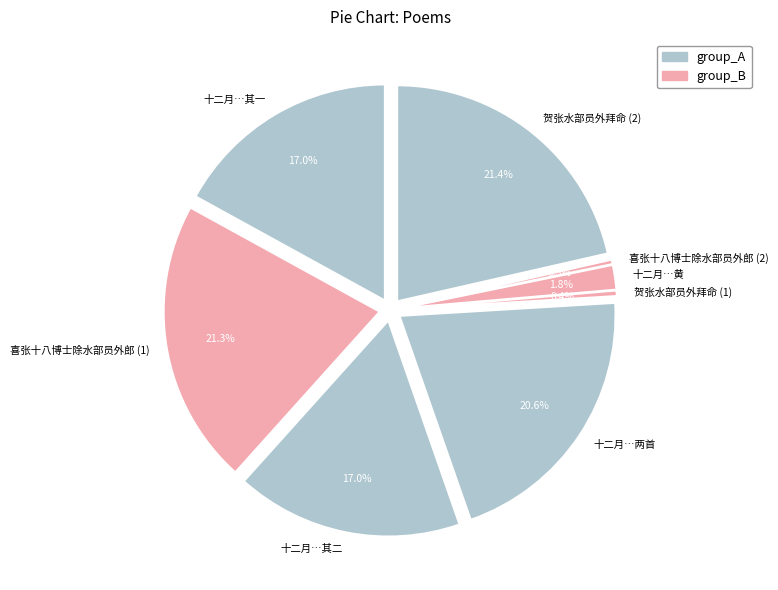

Does 贺张水部员外拜命 account for over 50% of the chart?

No